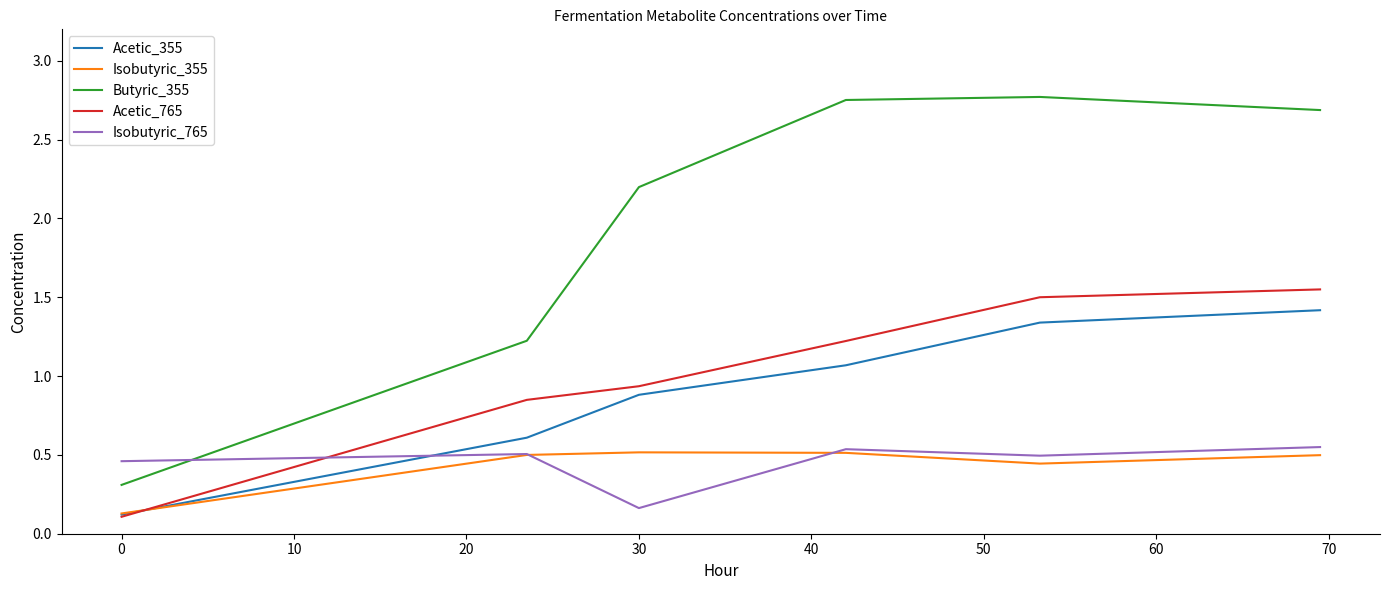

How many values in the Butyric_355 series exceed 2?

4